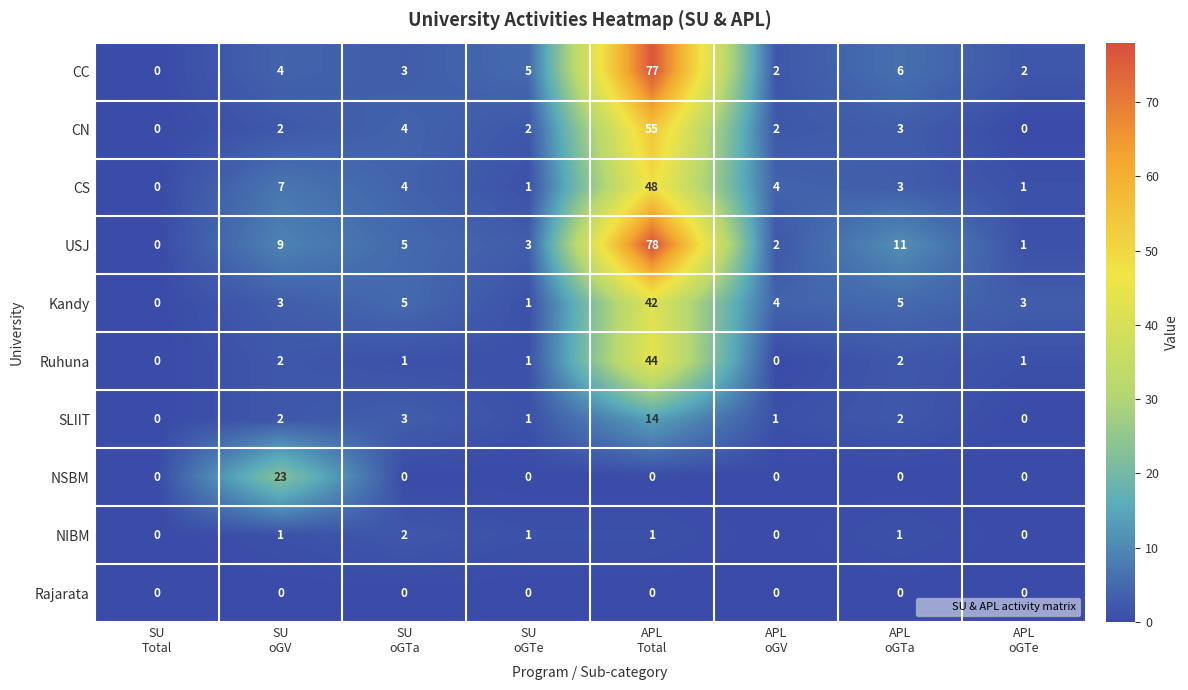

How many NIBM values are between 0 and 1?

7